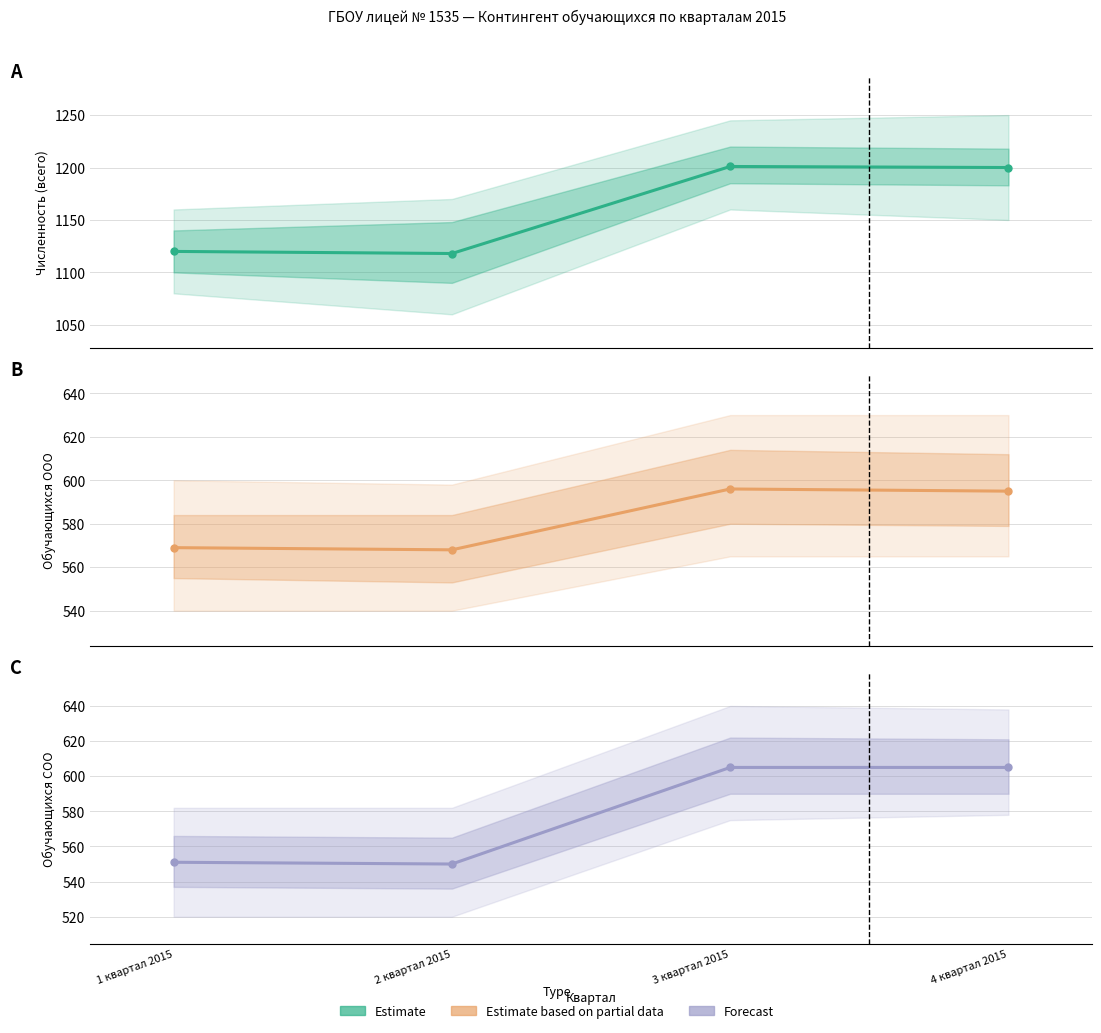

Reading left to right, transcribe all the data shown in this chart.

Численность обучающихся (всего): 1 квартал 2015=1120	2 квартал 2015=1118	3 квартал 2015=1201	4 квартал 2015=1200
Обучающихся по программам ООО (1.3): 1 квартал 2015=569	2 квартал 2015=568	3 квартал 2015=596	4 квартал 2015=595
Обучающихся по программам СОО (1.4): 1 квартал 2015=551	2 квартал 2015=550	3 квартал 2015=605	4 квартал 2015=605